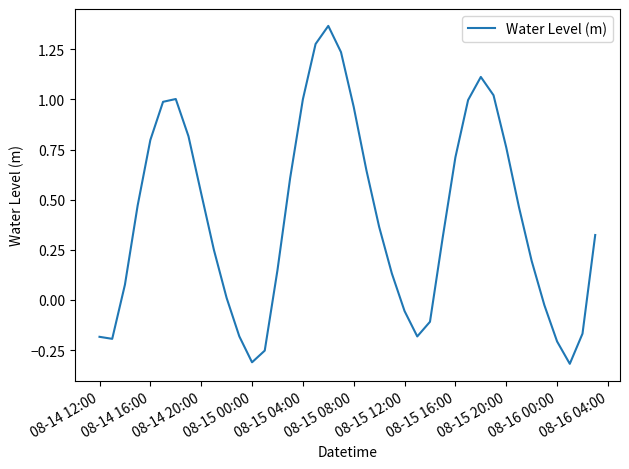

The chart shows a value of 0.8 at 08-14 16:00. True or false?

True